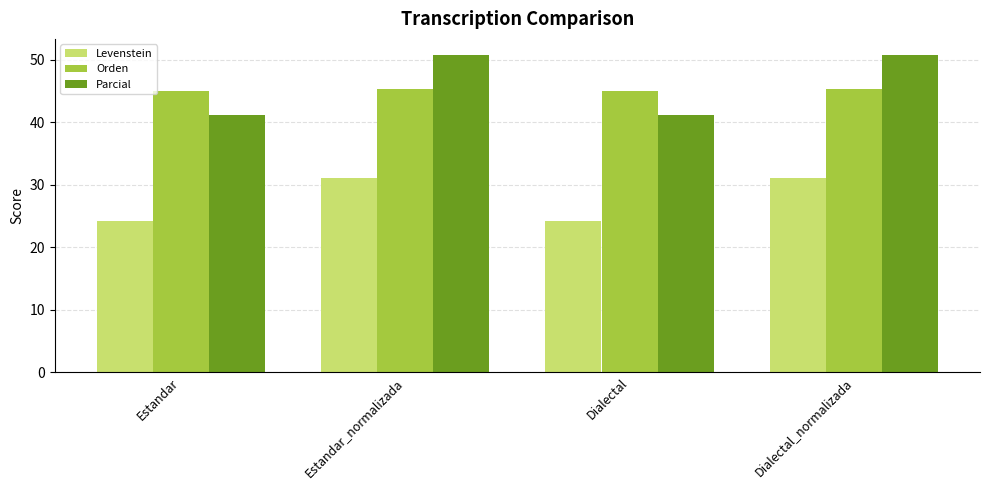

What is the label of the 3rd bar from the right?

Estandar_normalizada